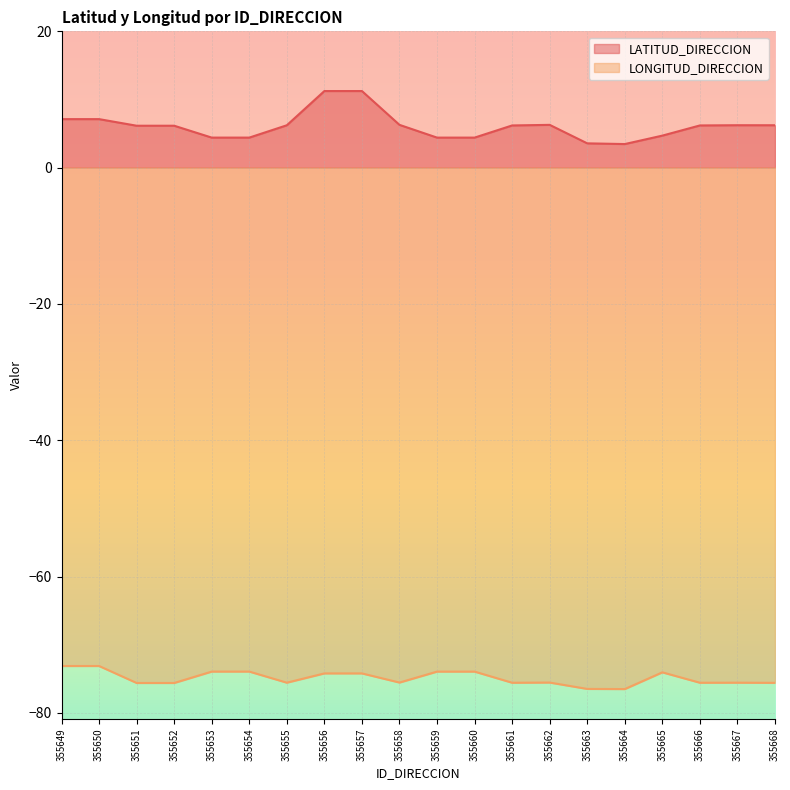

What is the average value of the LONGITUD_DIRECCION series?

-74.9